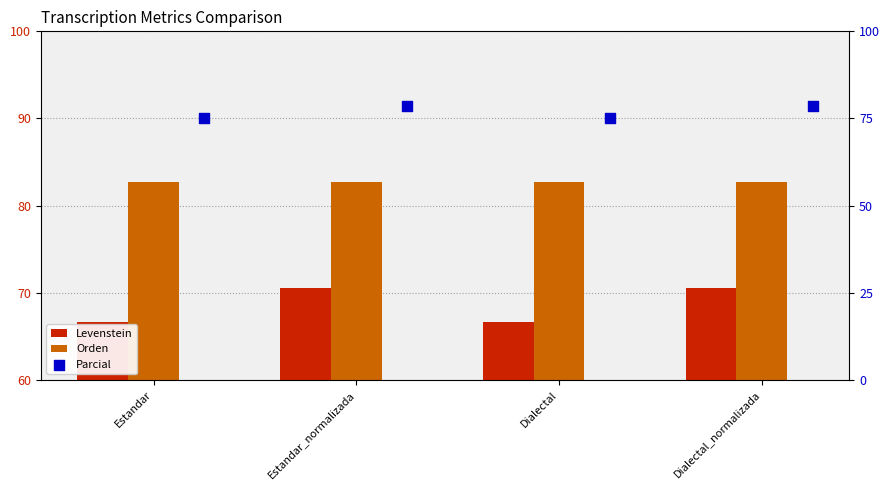

What are all the series names shown in the legend?

Levenstein, Orden, Parcial